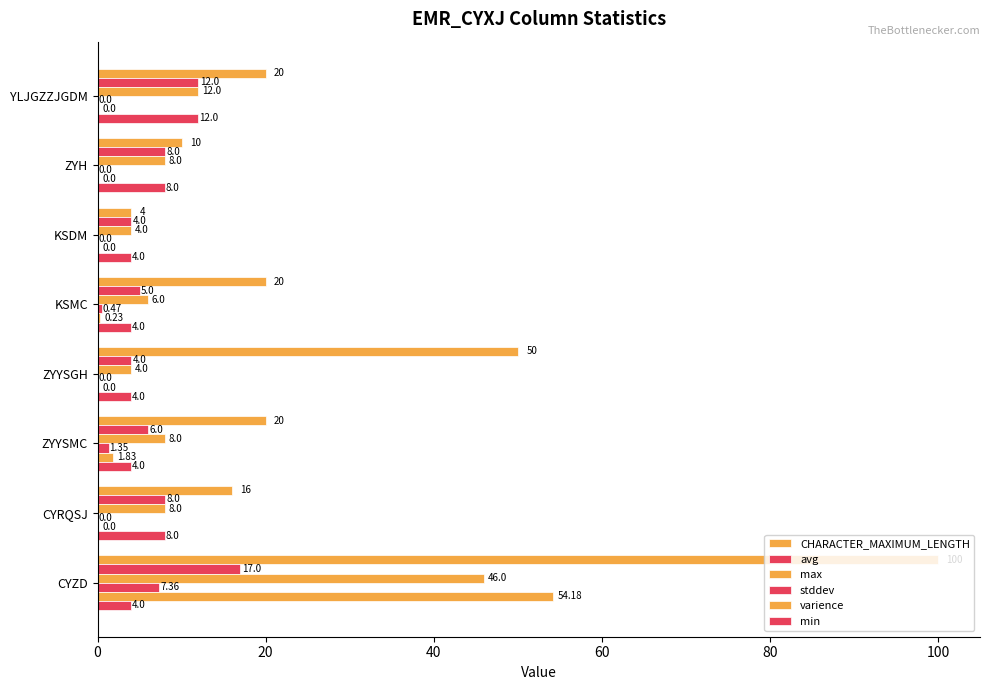

What is the average value of the stddev series?

1.1